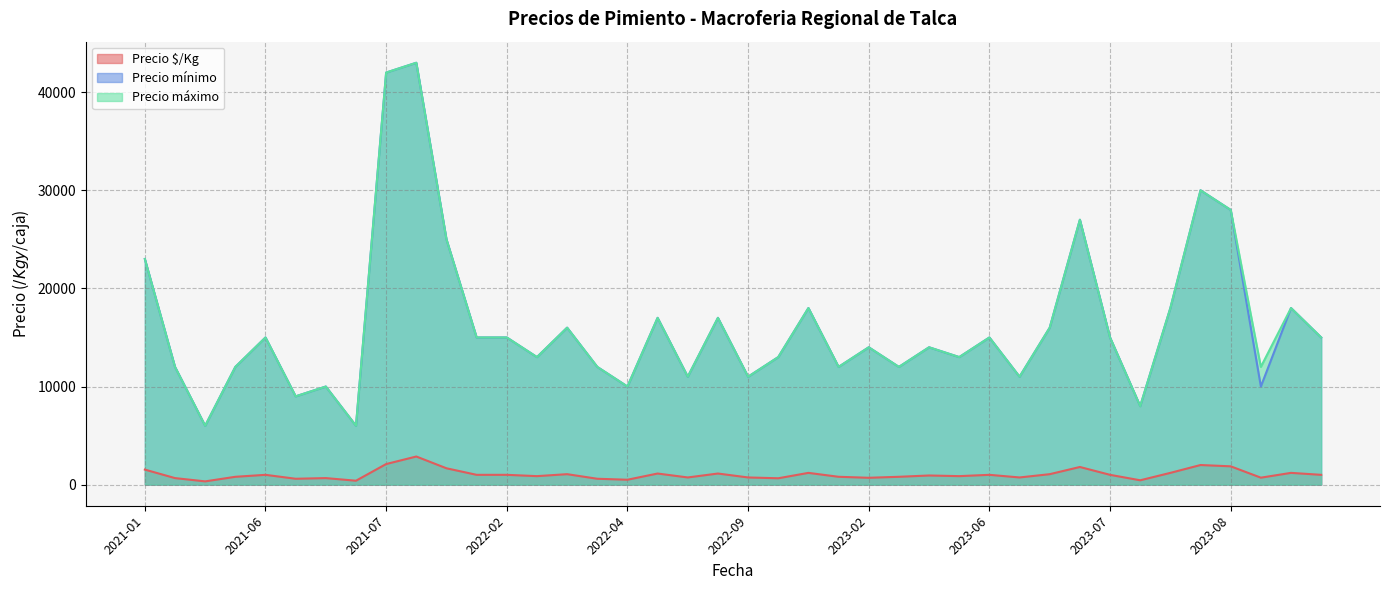

True or false: Precio $/Kg and Precio mínimo intersect in this chart.

False